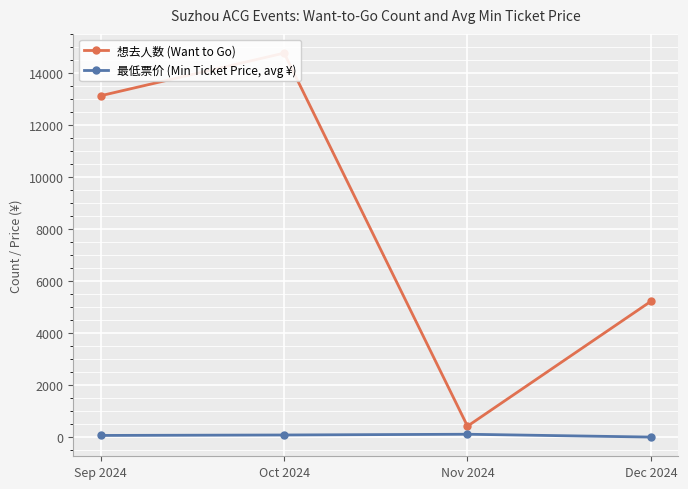

What is the difference between the maximum and minimum values in the 想去人数 (Want to Go) series?

14347